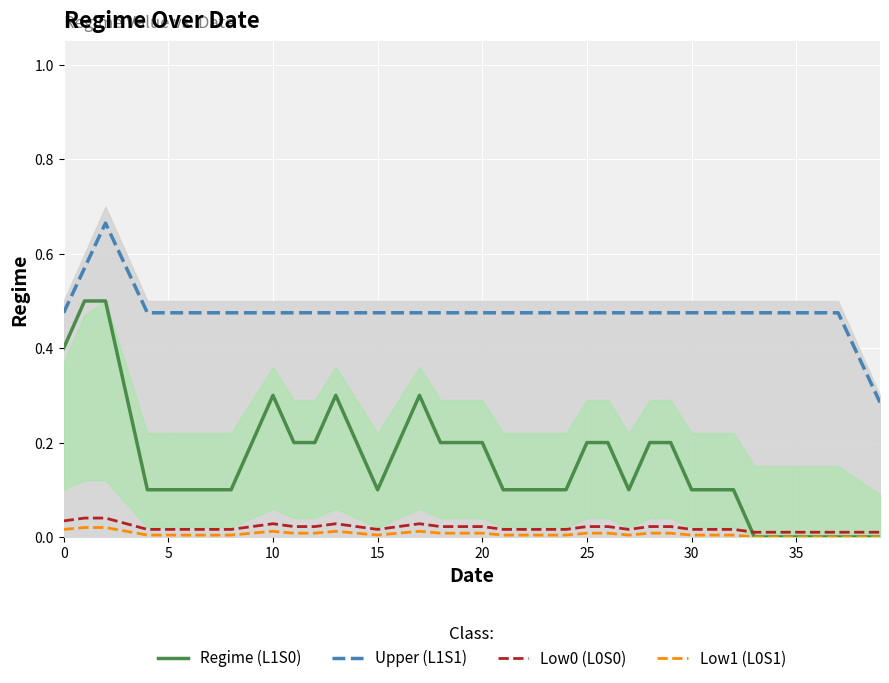

Which series has the largest total across all categories?

Upper (L1S1)